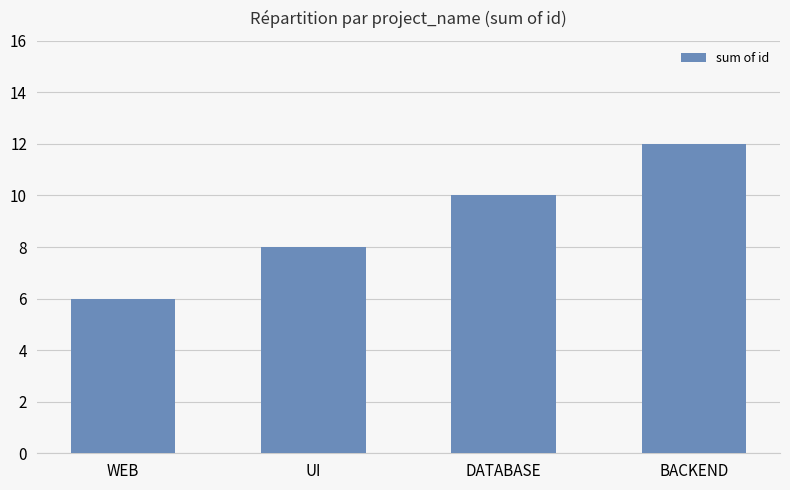

Between WEB and UI, which is larger?

UI